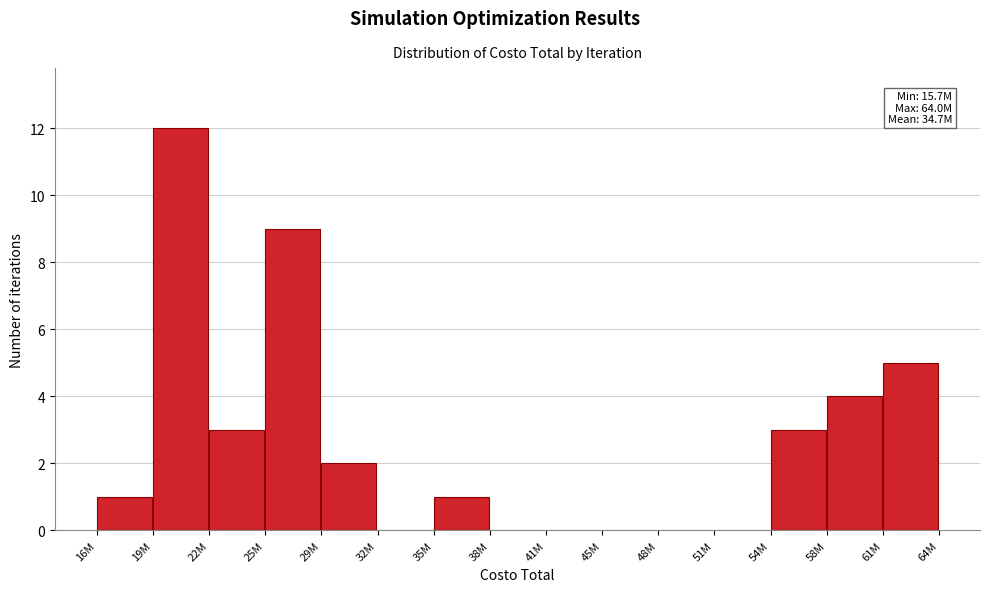

Reading left to right, transcribe all the data shown in this chart.

16M=1	19M=12	22M=3	25M=9	29M=2	32M=0	35M=1	38M=0	41M=0	45M=0	48M=0	51M=0	54M=3	58M=4	61M=5